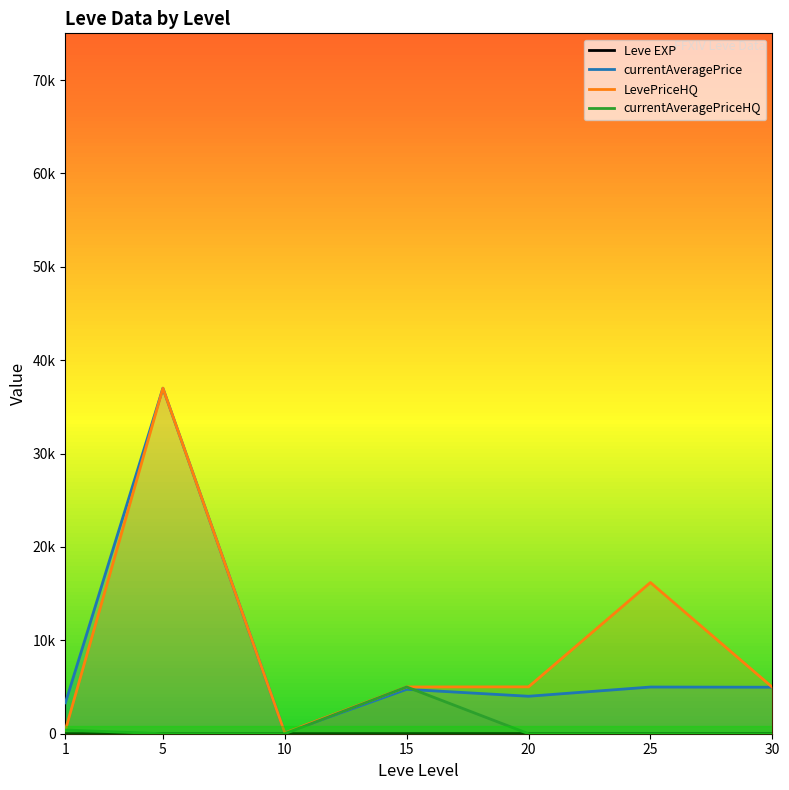

Which has a higher value, 20 or 1?

20